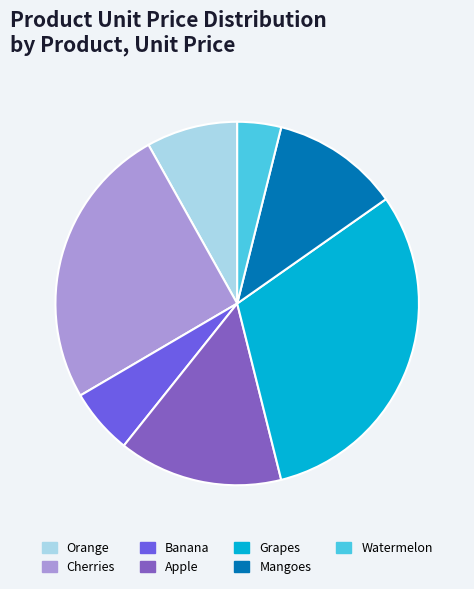

The Grapes slice represents 24% of the pie. True or false?

False